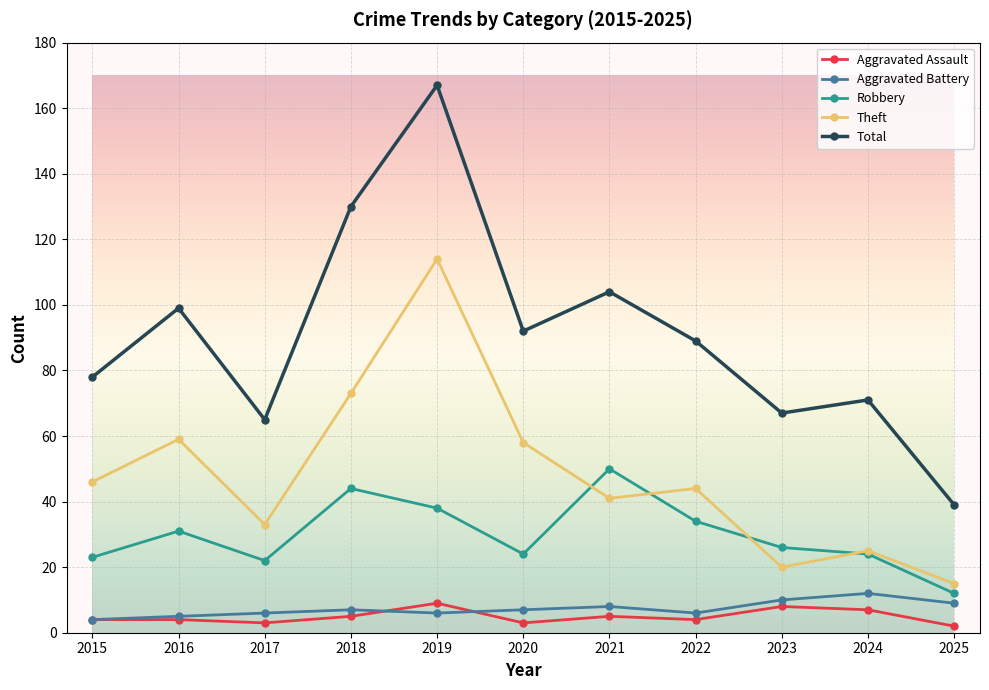

What is the value of the Aggravated Assault point at the 9th from the left?

8